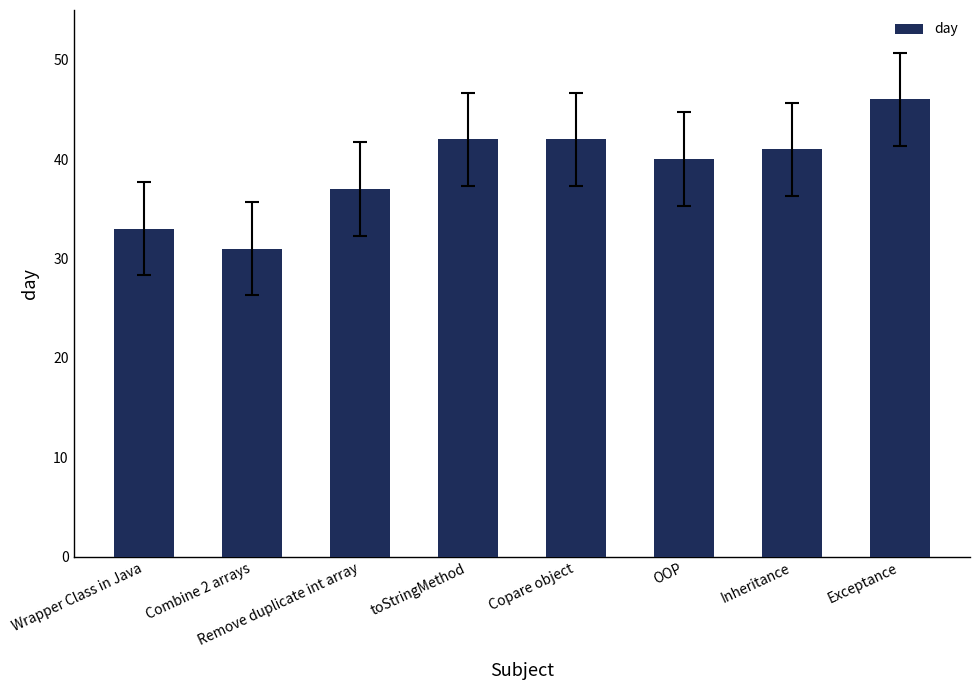

Where does the data first go above 41?

toStringMethod